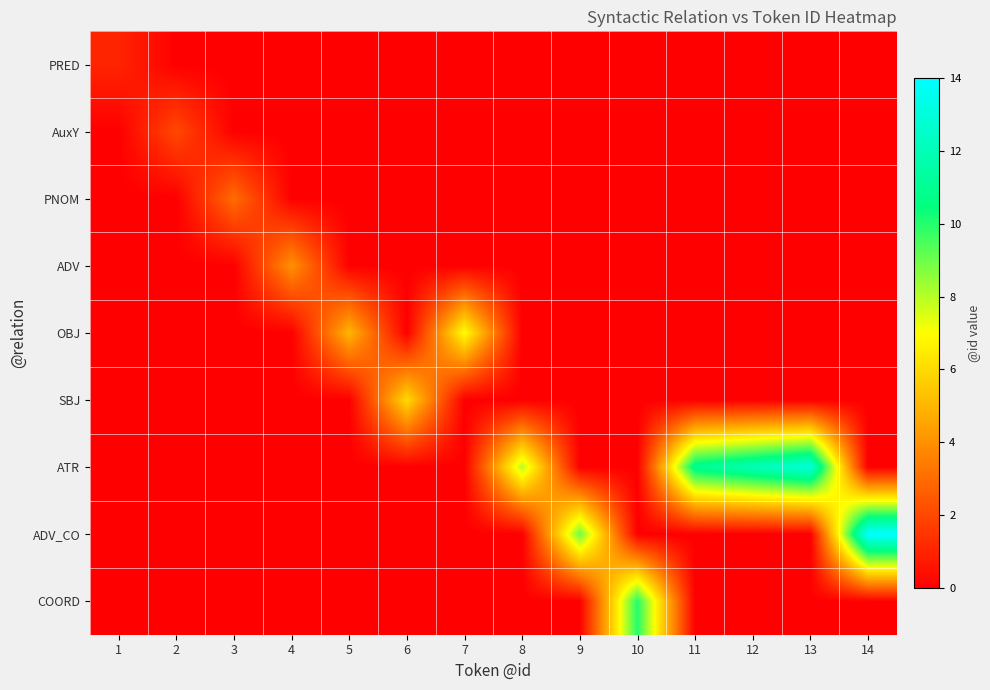

At 6, list the series in order from largest to smallest.

SBJ, PRED, AuxY, PNOM, ADV, OBJ, ATR, ADV_CO, COORD